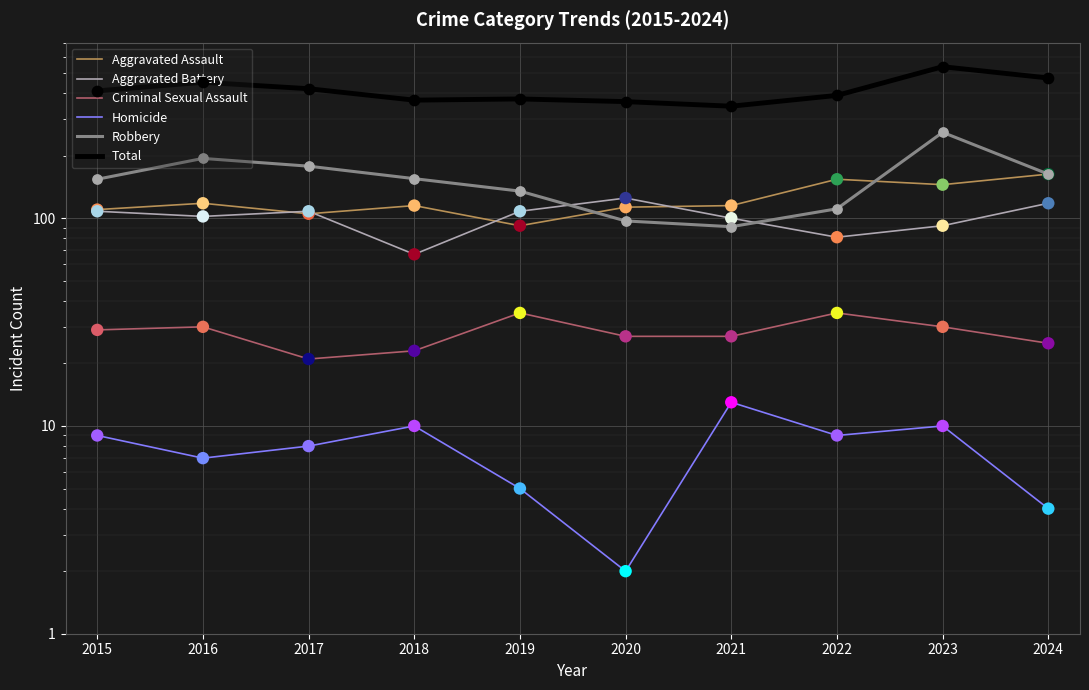

Which series has the widest spread of Y values?

Total